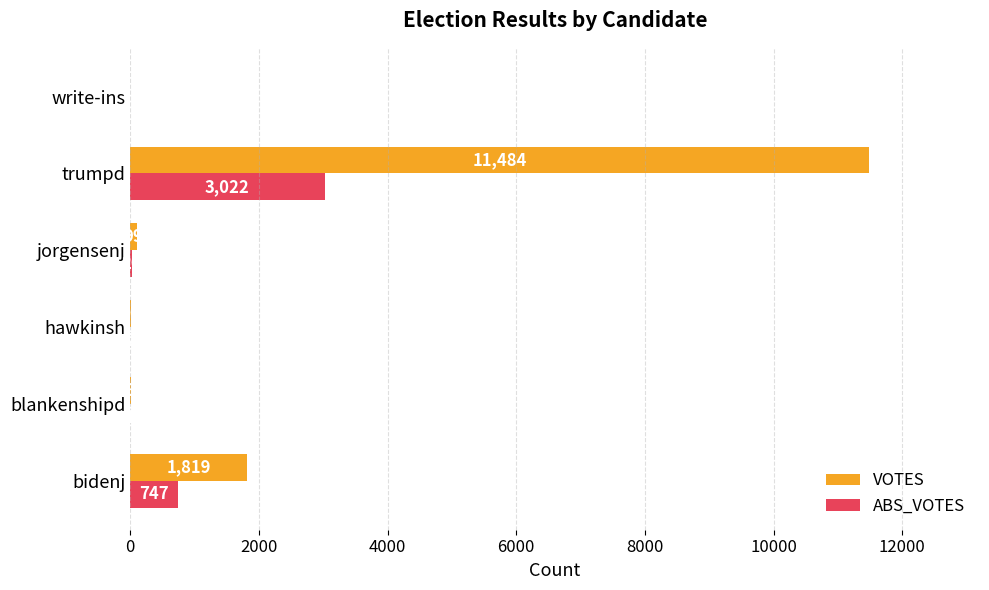

True or false: ABS_VOTES has a value of 1920 at trumpd.

False